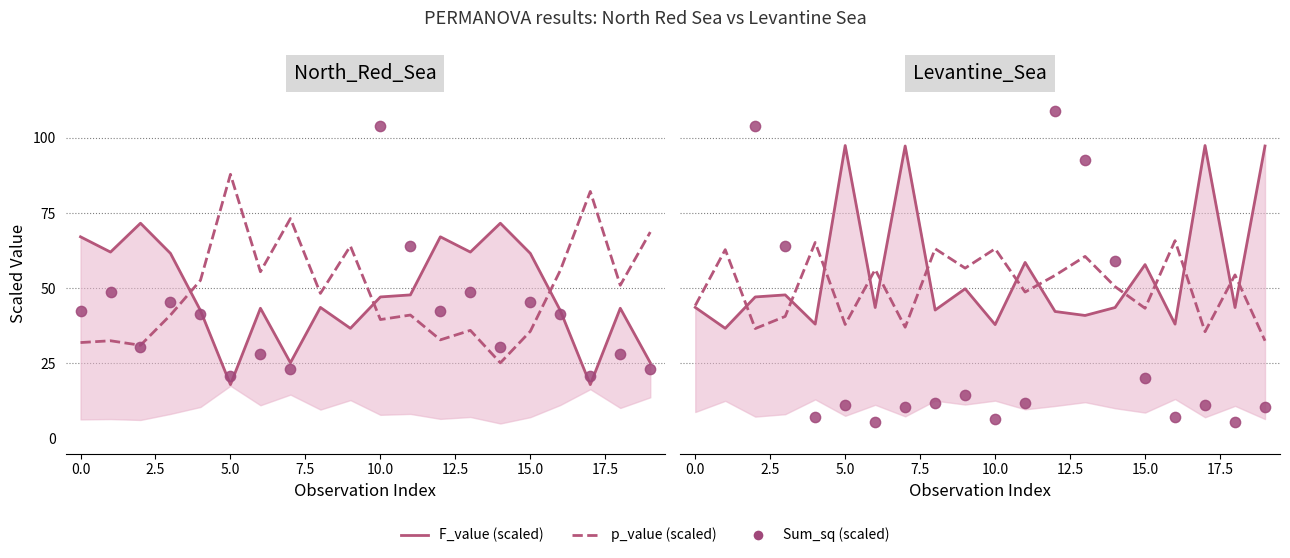

At how many categories does at least one series exceed 0?

20